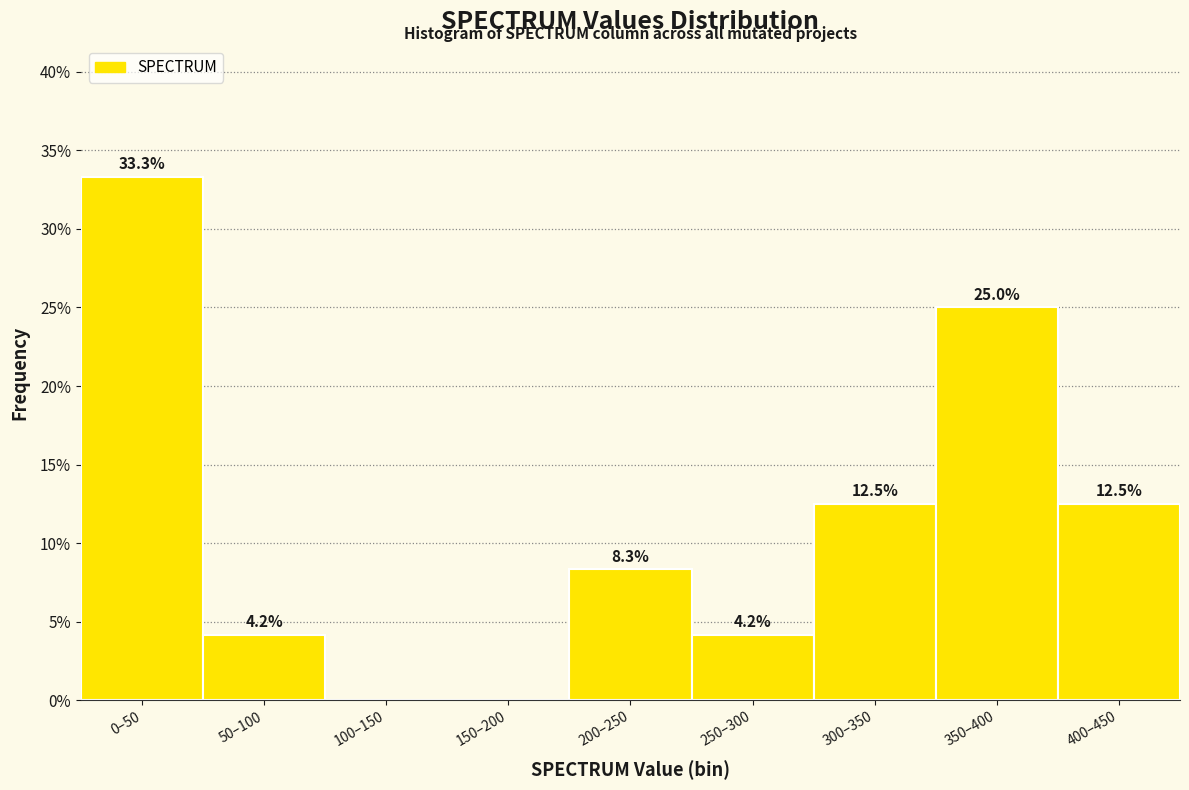

Reading left to right, transcribe all the data shown in this chart.

0–50=33.3	50–100=4.2	100–150=0.0	150–200=0.0	200–250=8.3	250–300=4.2	300–350=12.5	350–400=25.0	400–450=12.5